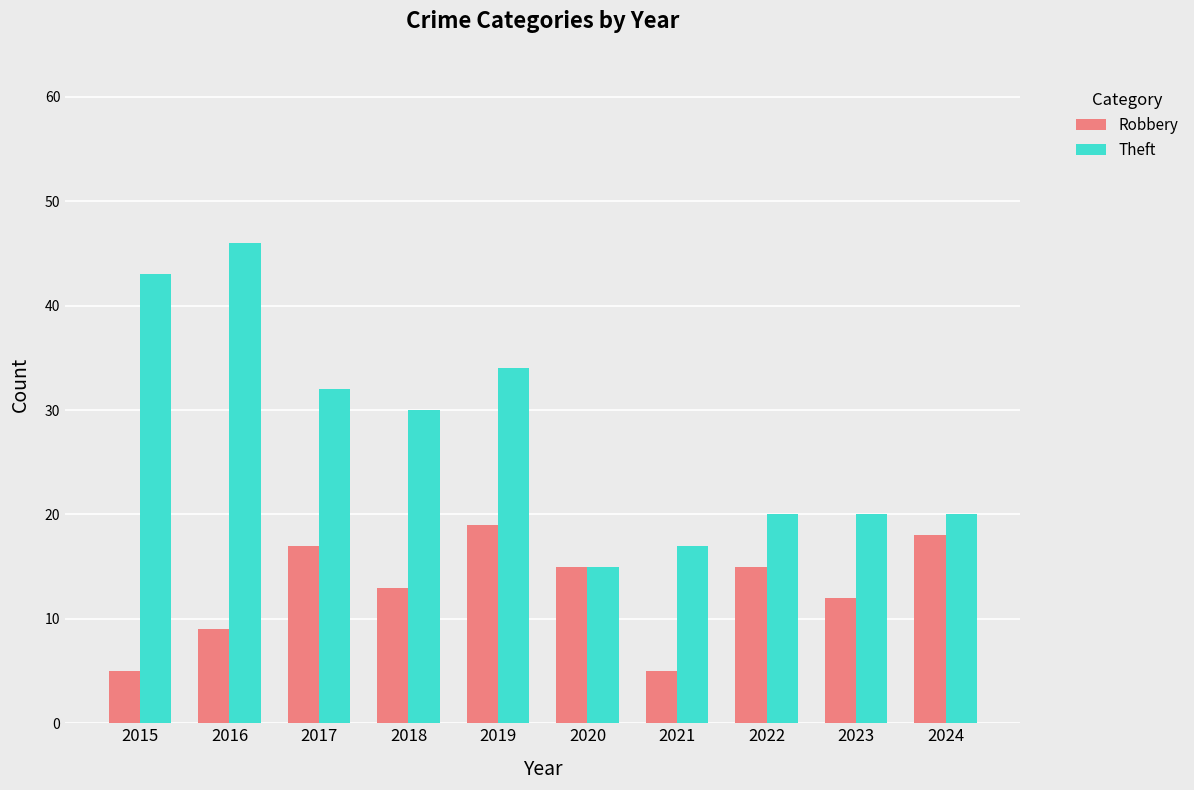

What is the sum of all Robbery values?

128